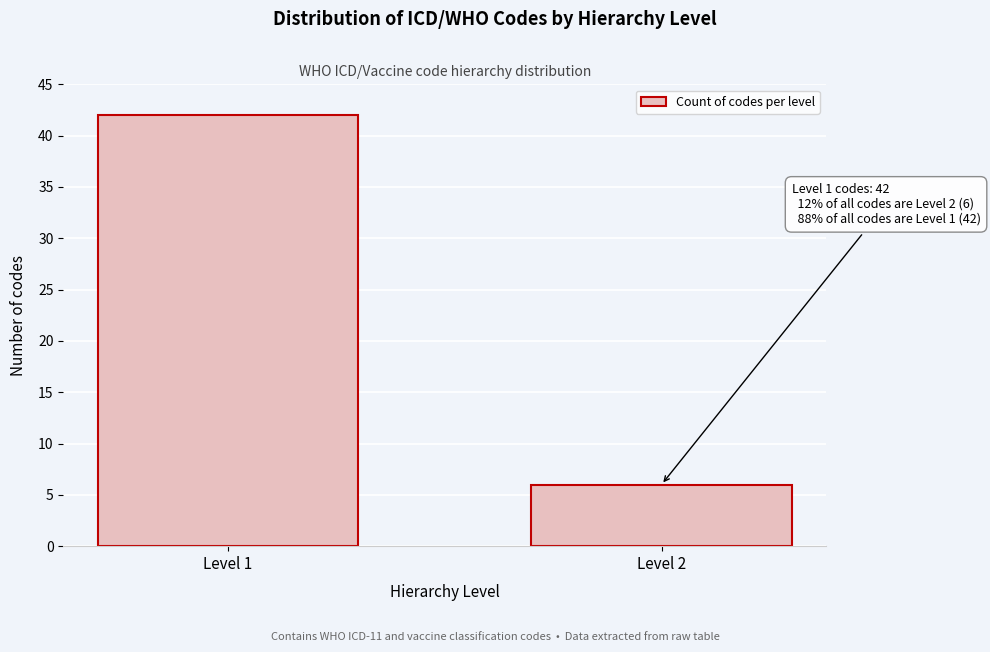

Reading left to right, transcribe all the data shown in this chart.

Level 1=42	Level 2=6